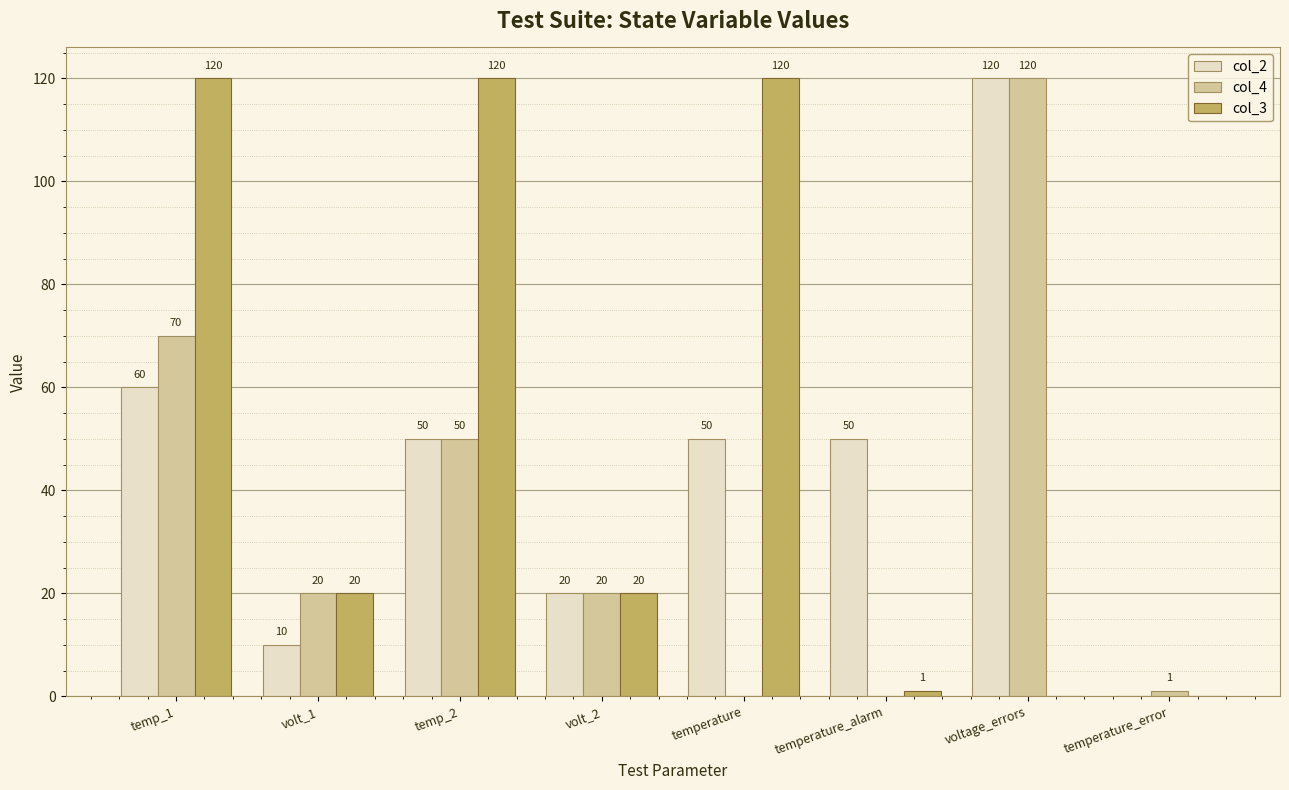

Which series has the largest total across all categories?

col_3